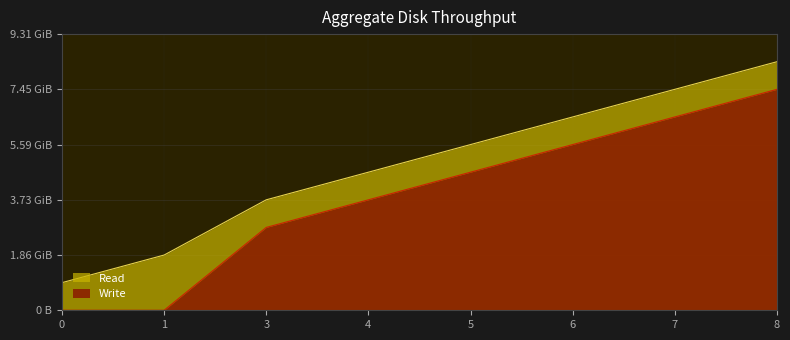

At which label does Write first exceed 5?

6